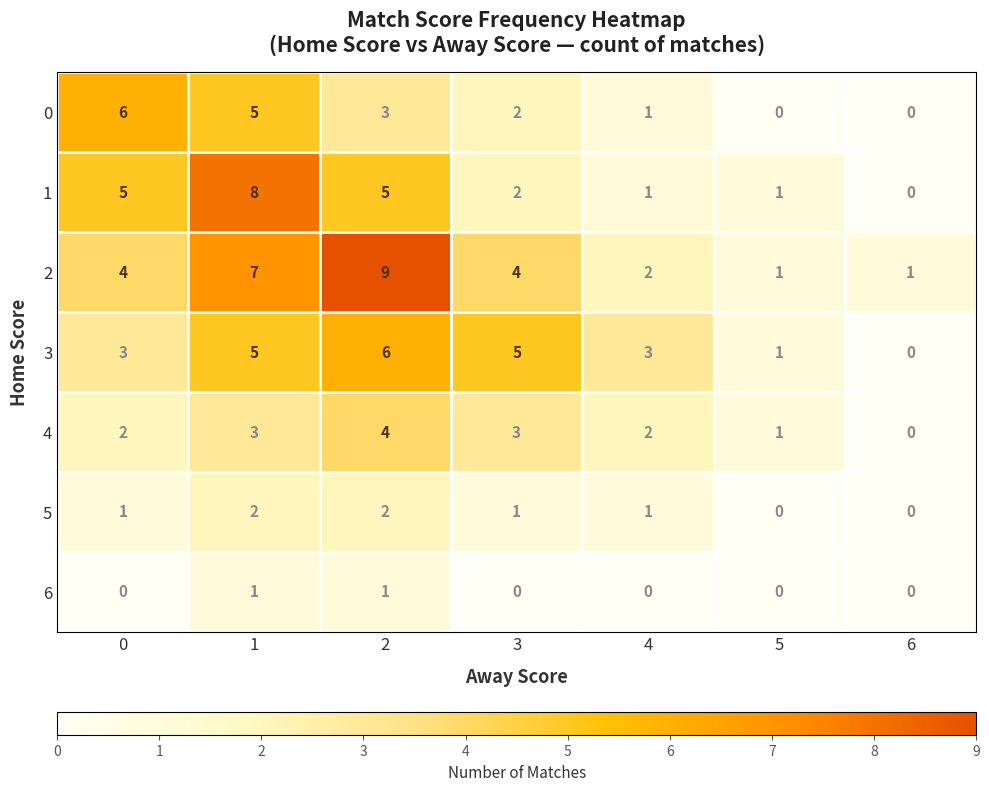

What is the total value across all series at 2?

30